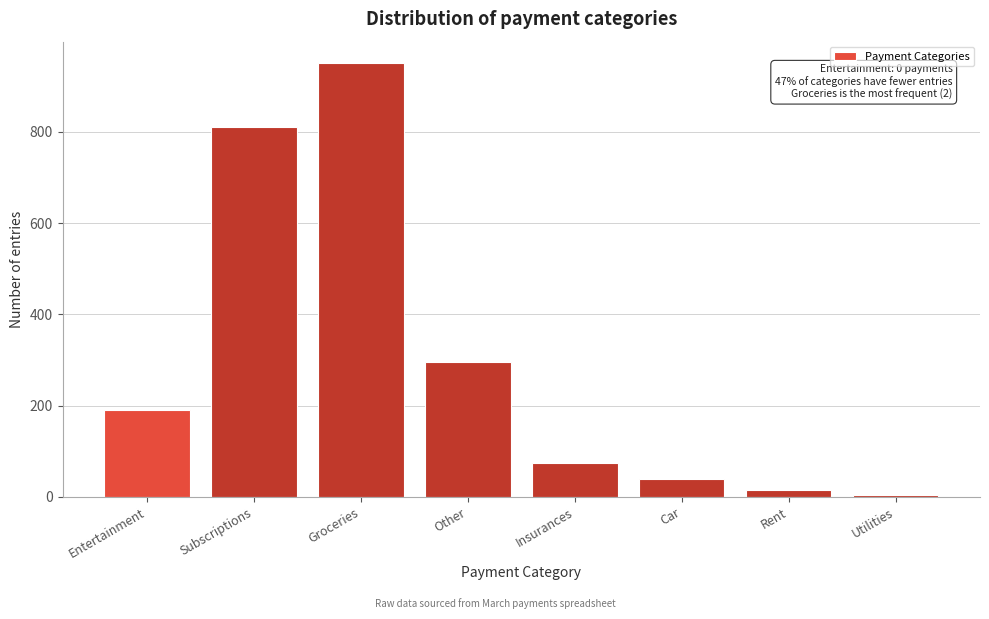

Reading left to right, list all the values displayed in this chart.

Entertainment=190	Subscriptions=810	Groceries=950	Other=295	Insurances=75	Car=40	Rent=15	Utilities=5